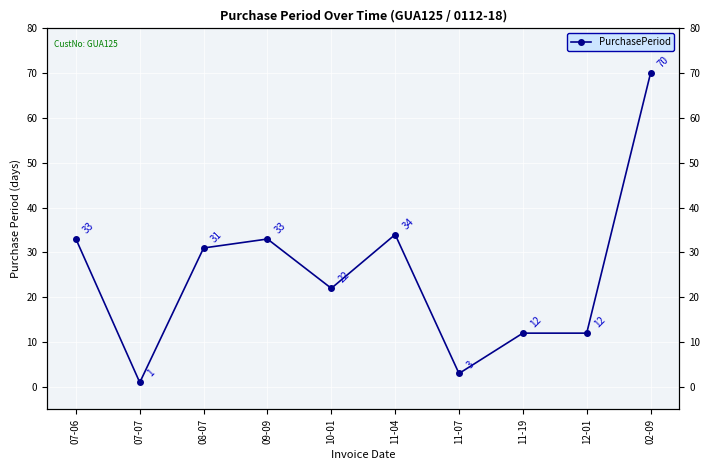

What is the sum of all values?

251